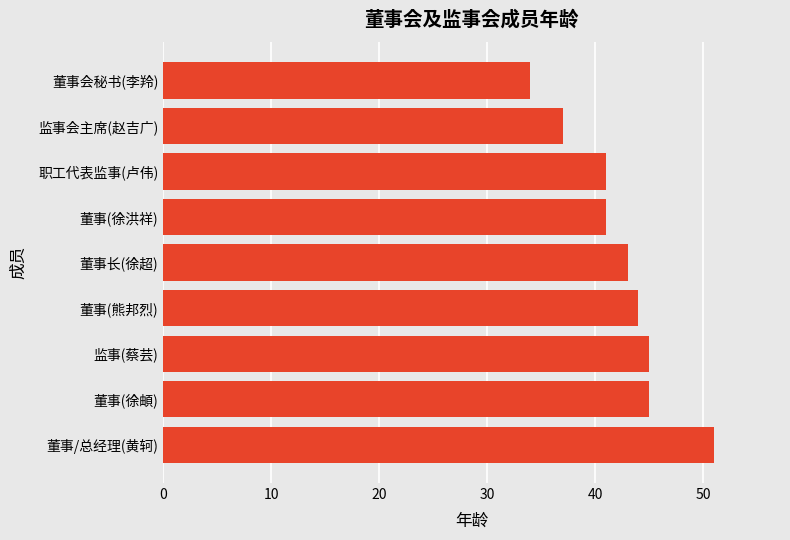

What is the ratio of the value at 监事(蔡芸) to the value at 董事会秘书(李羚)?

1.3